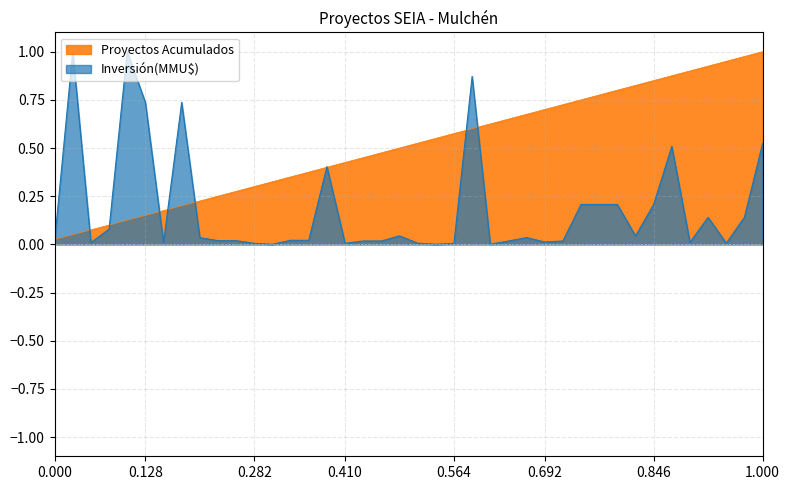

What is the average value of the Proyectos Acumulados series?

0.5